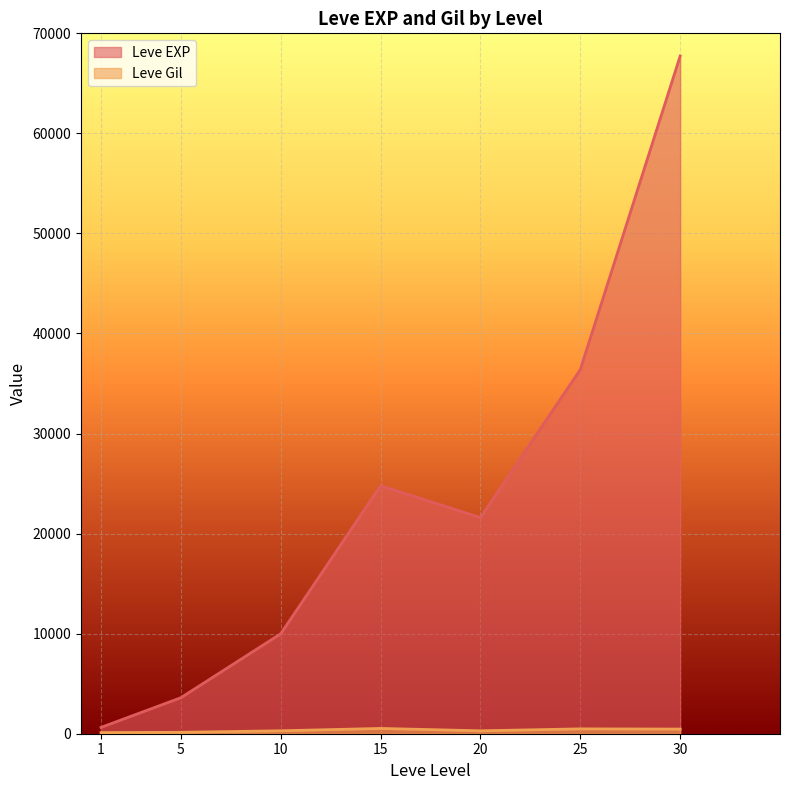

How many series are shown in this chart?

2